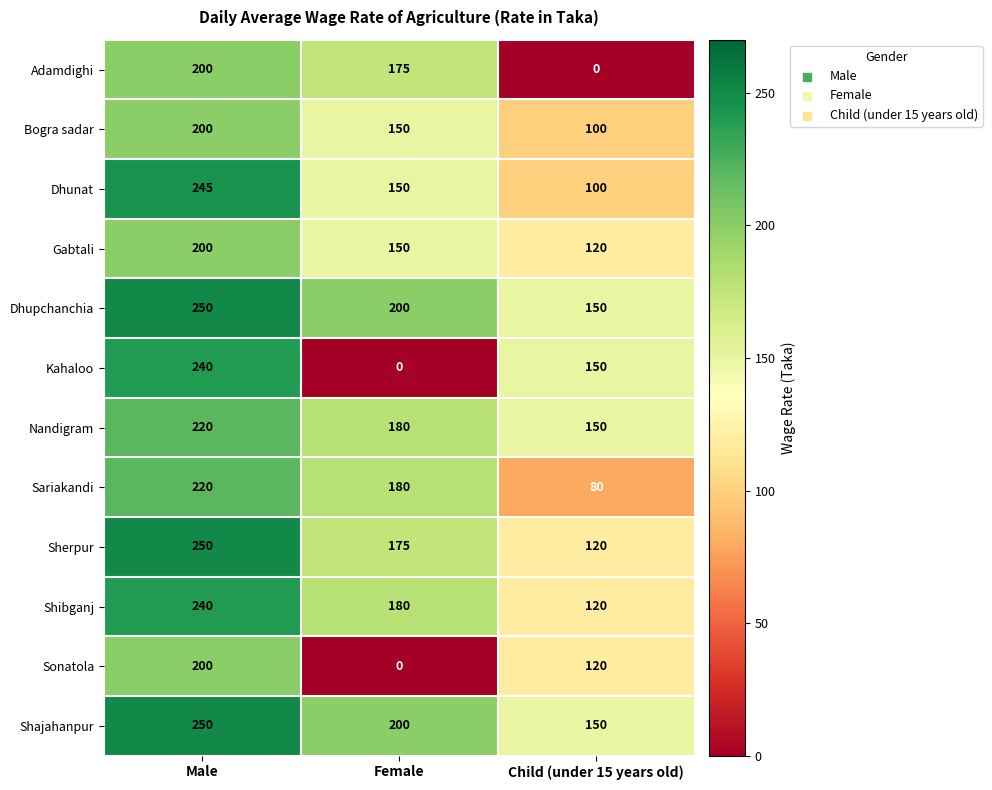

What is the sum of all Sonatola values?

320